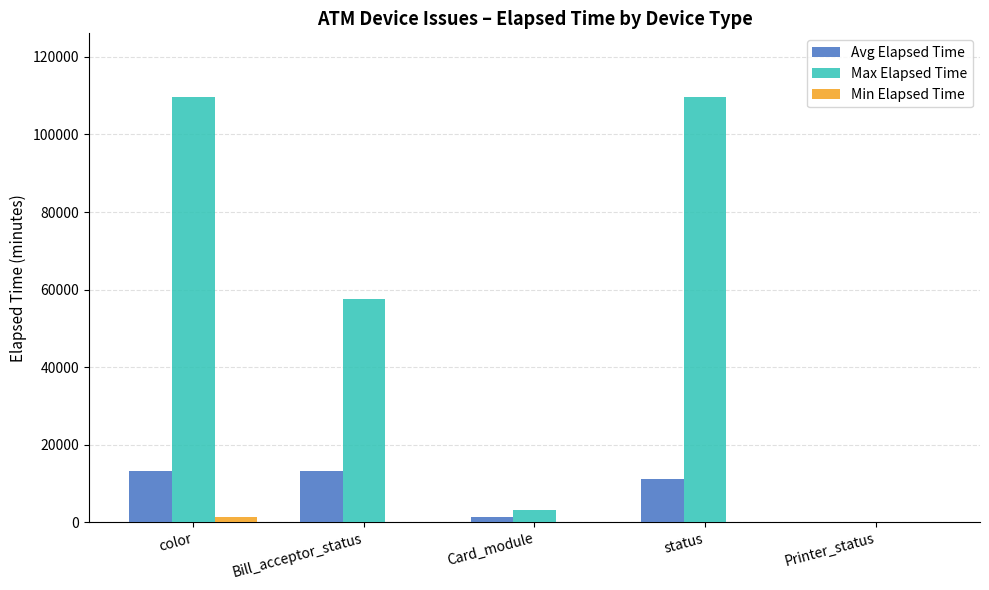

Which series changed the most between color and Bill_acceptor_status?

Max Elapsed Time